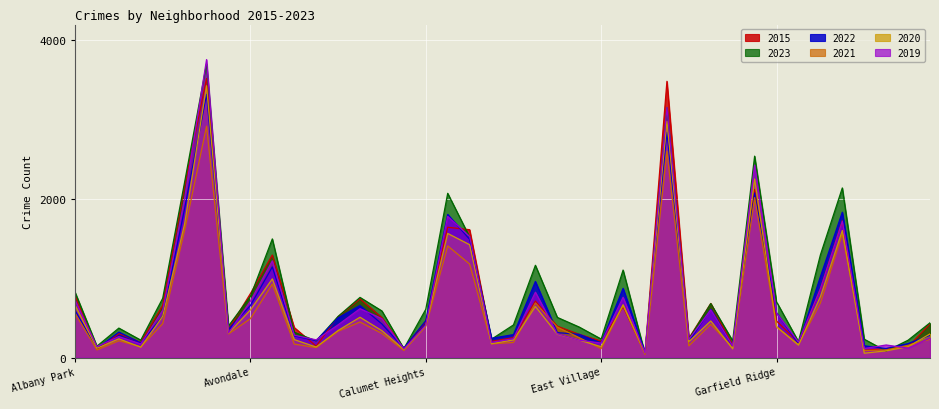

At how many categories does at least one series exceed 1133?

10